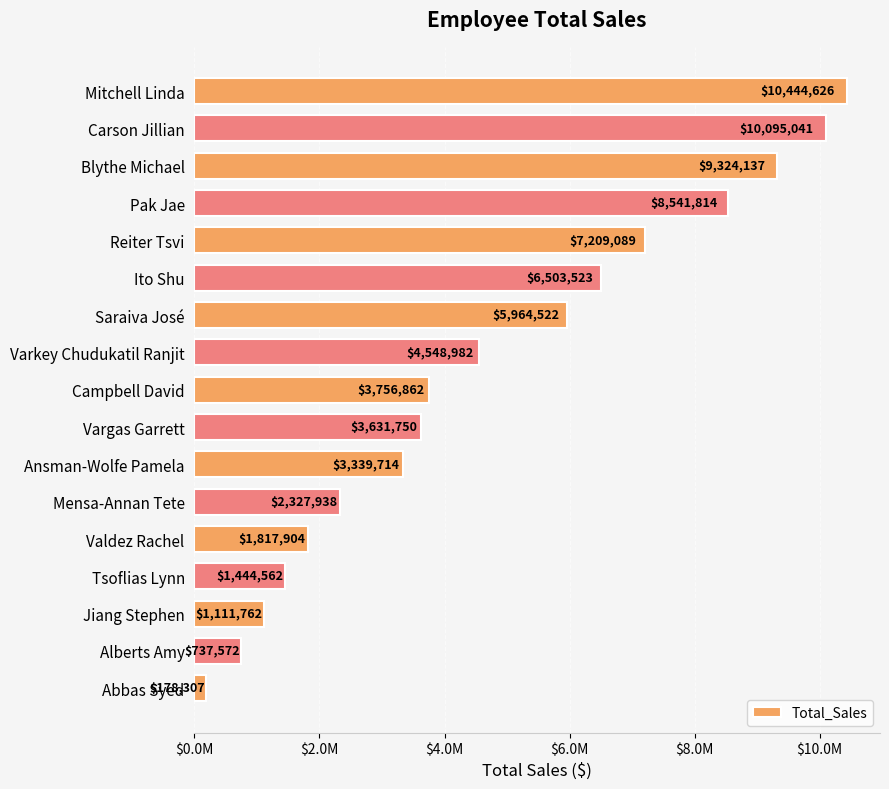

Are the bars horizontal?

Yes